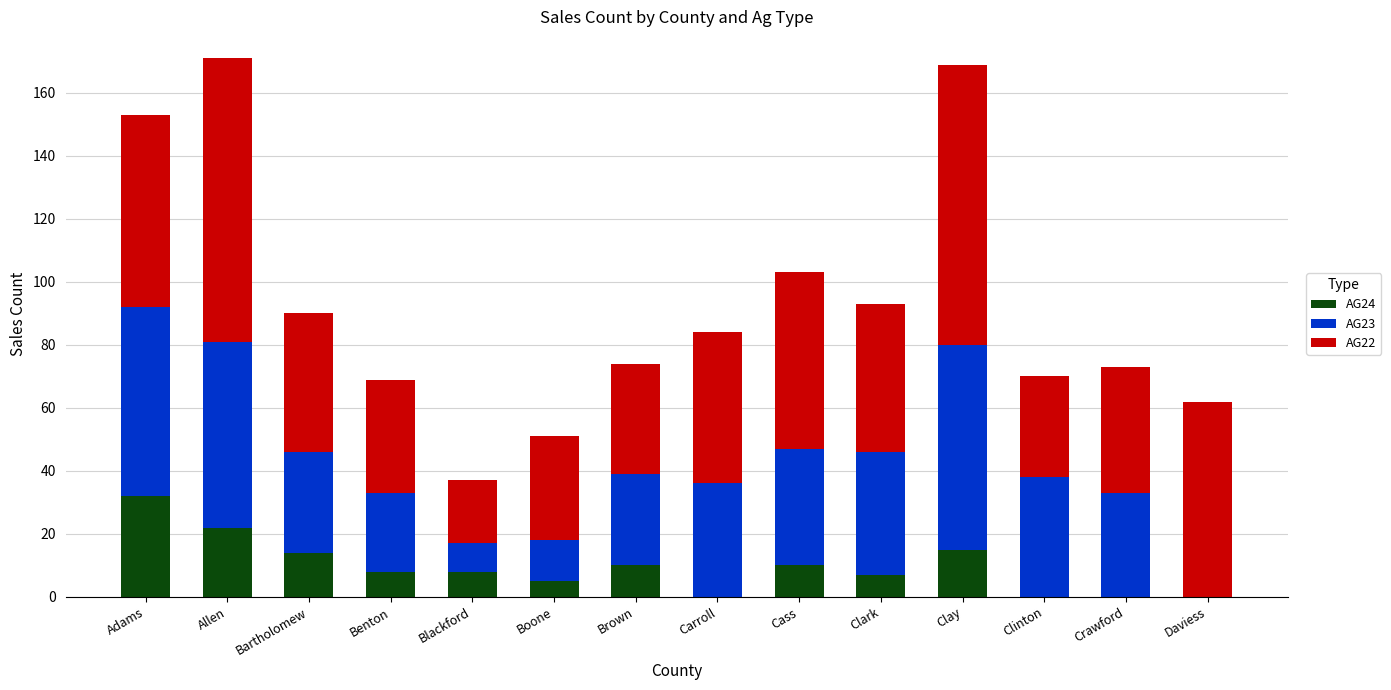

What is the total value across all series at Benton?

69